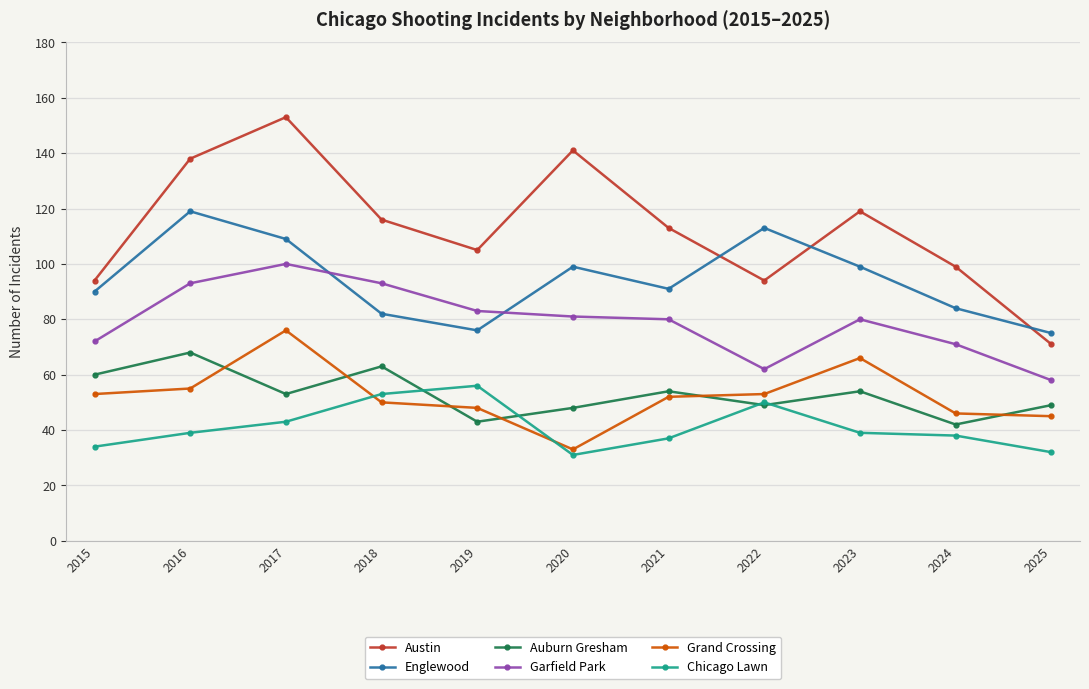

At which category does the chart reach its peak across all series?

2017